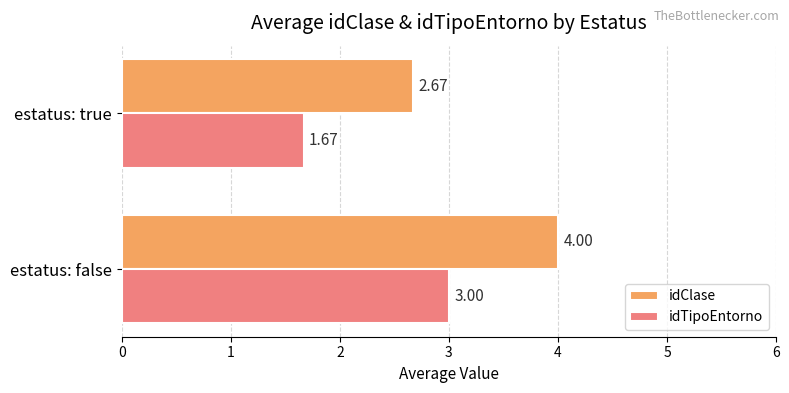

Which category has the highest value across all series?

estatus: false